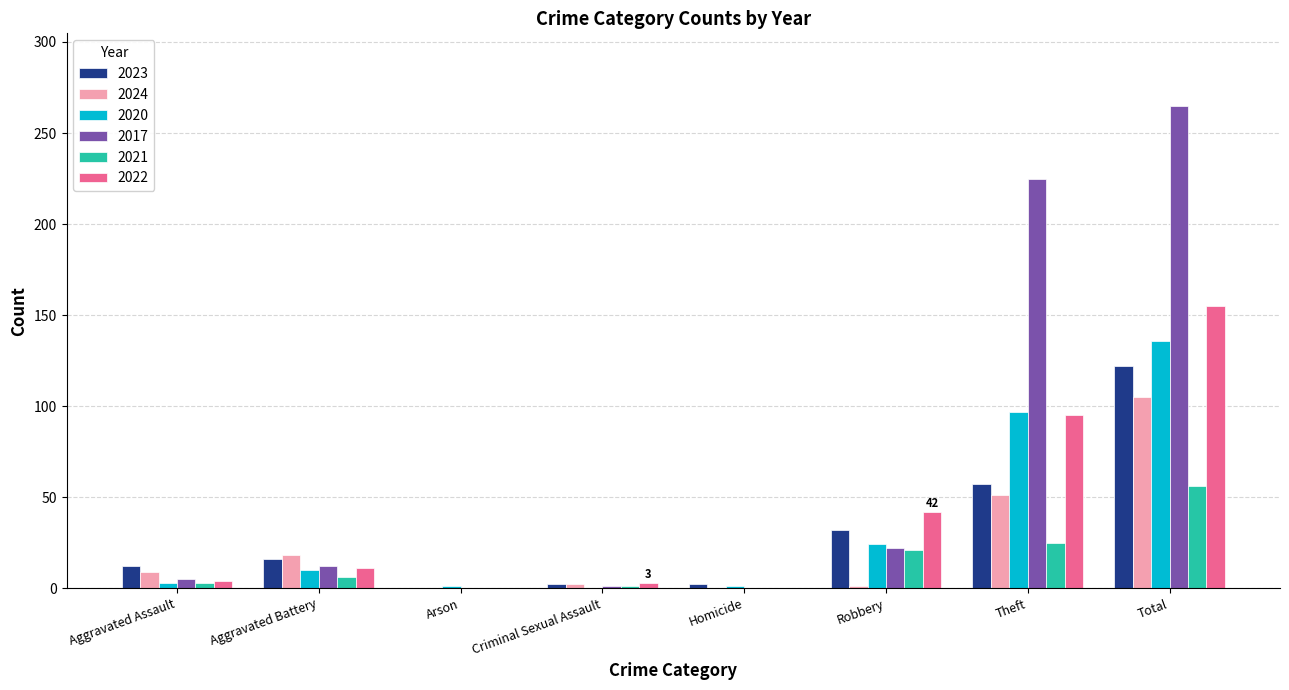

Which series has the largest total across all categories?

2017